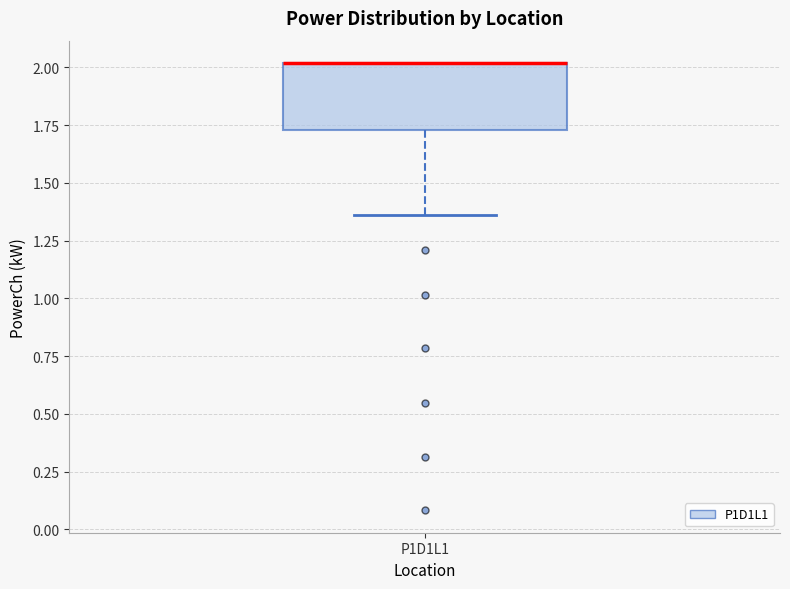

Transcribe this box plot: give where the median line is, the range the box spans, and where the two whiskers end, as read against the y-axis. The values are not printed on the chart, so give them approximately, as read against the axis.

median 2.00 (drawn on the box's upper edge), box 1.75 to 2.00, whiskers 1.35 to 2.00